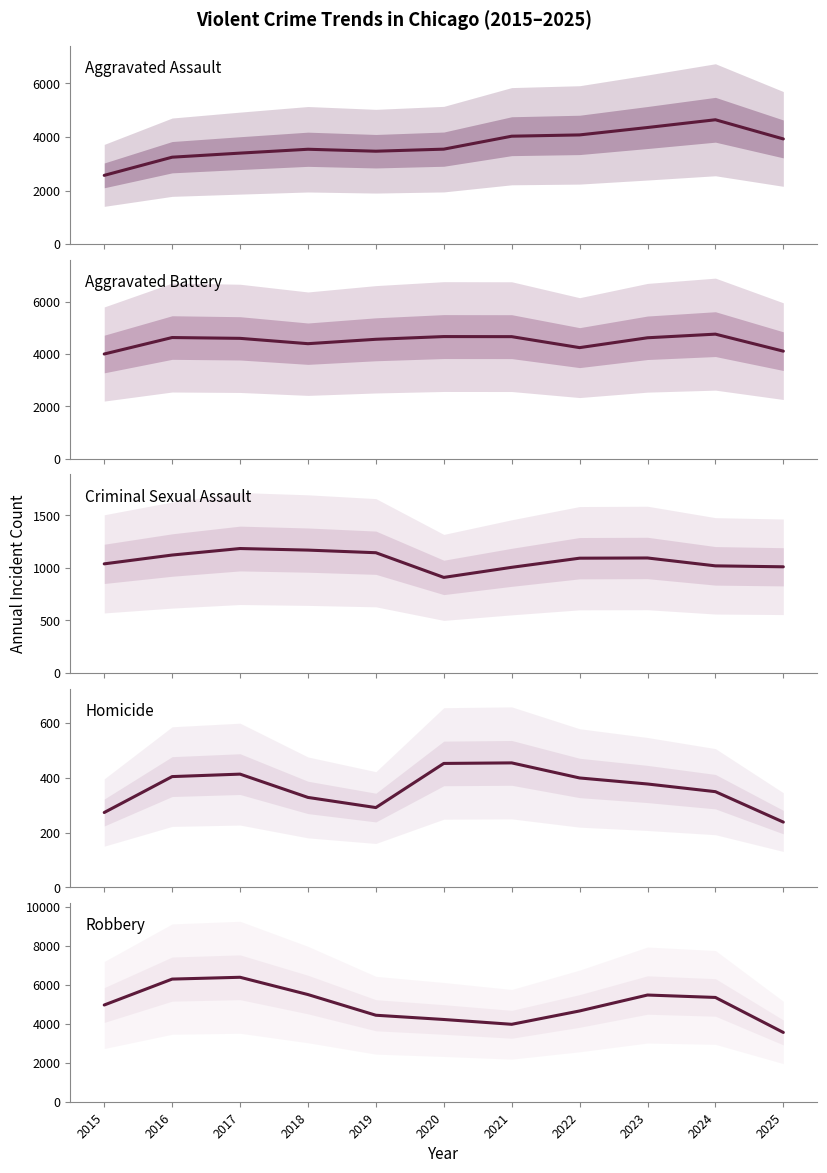

At which category does Criminal Sexual Assault reach its first local valley?

2020